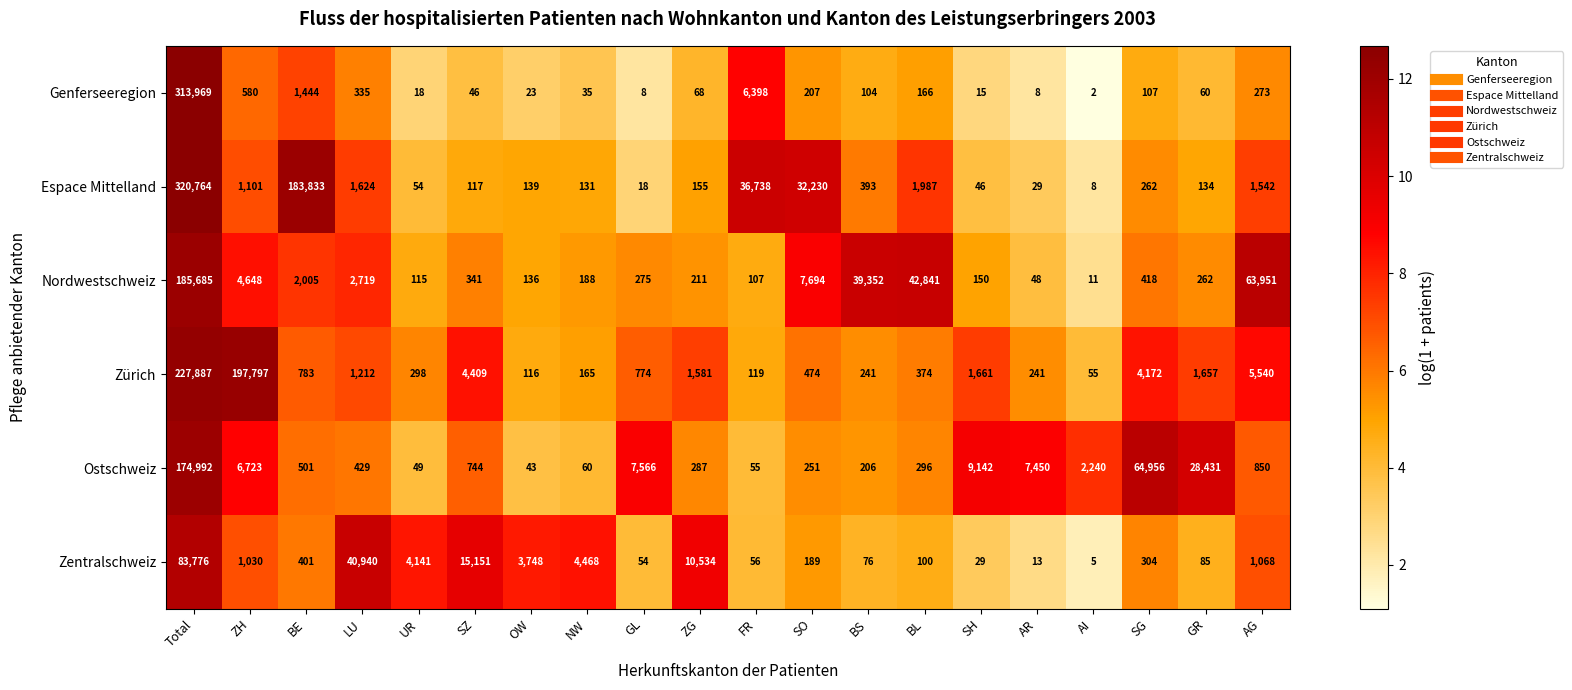

Which series has the largest range (max minus min)?

Espace Mittelland